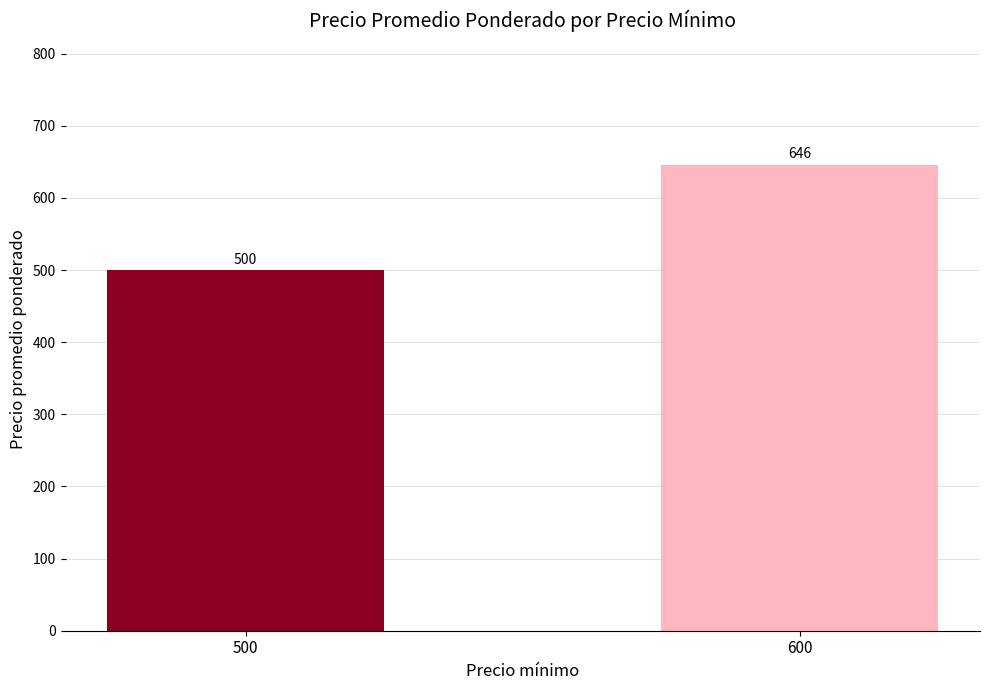

Count the number of data series in this chart.

1